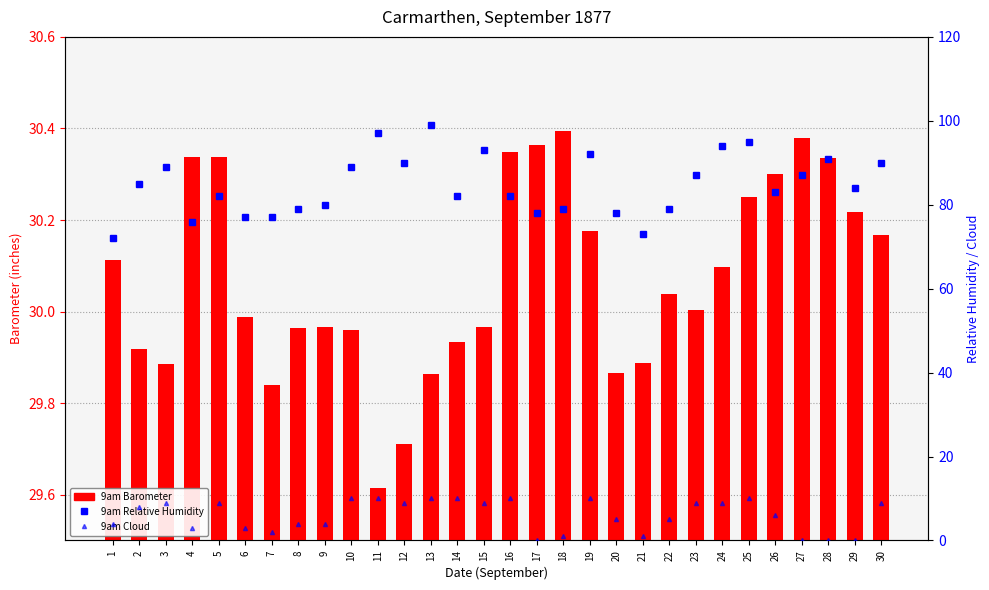

What is the difference between the highest and lowest values at 24?

85.0